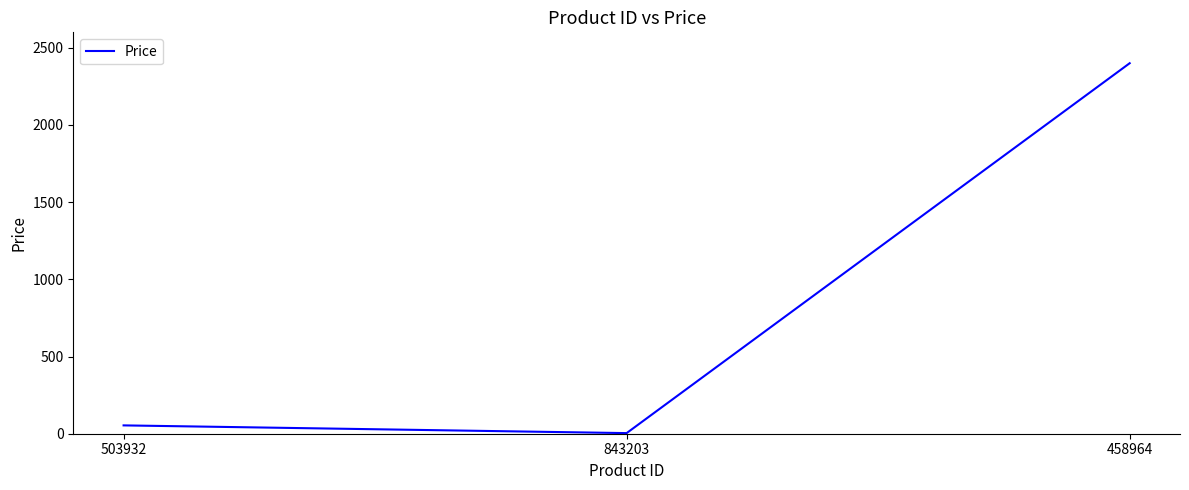

Is it true that the value at 458964 is 2400.0?

True